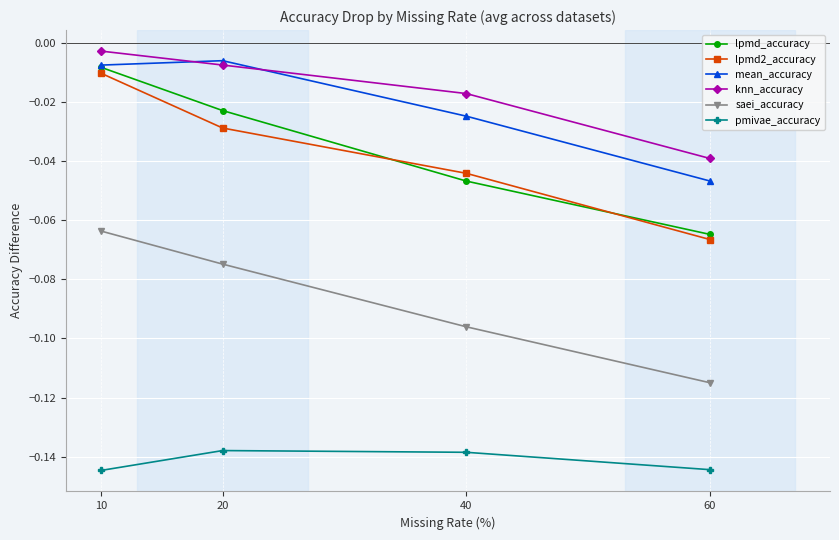

Is the value of knn_accuracy at 10 greater than the value of mean_accuracy at 20?

Yes